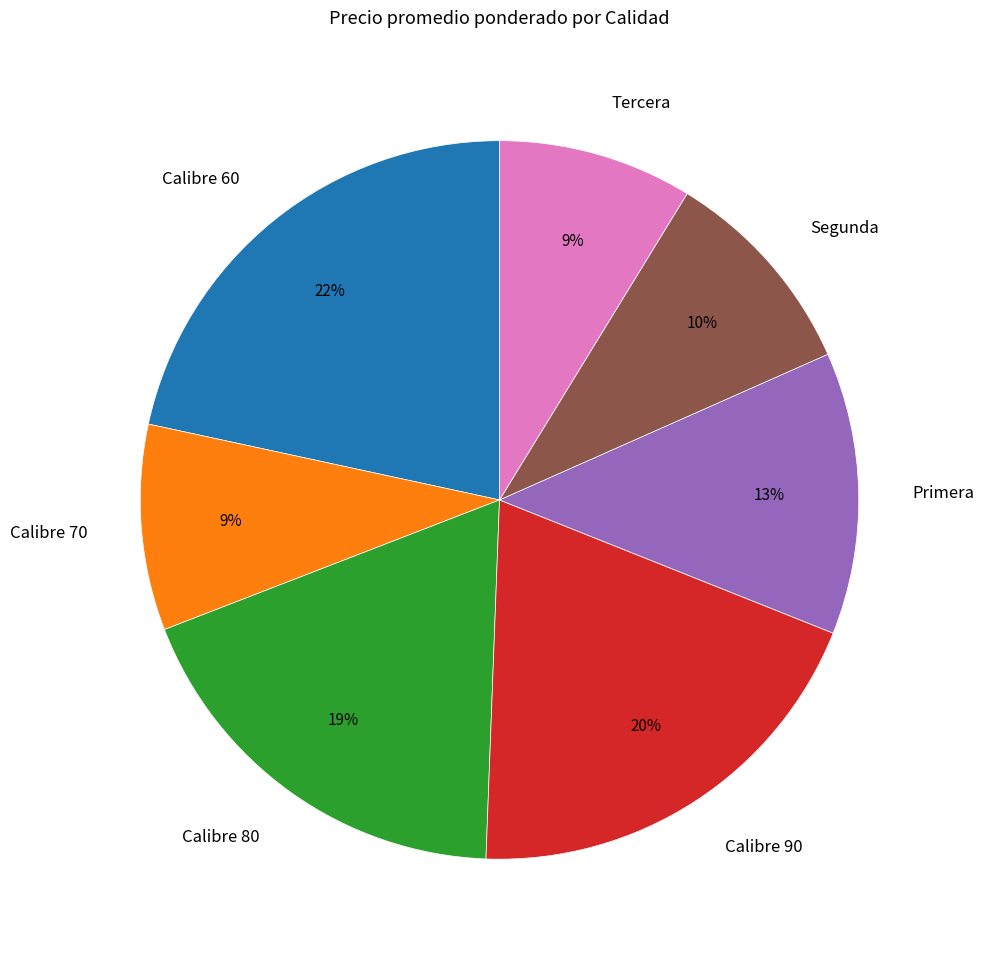

Which slice is the largest?

Calibre 60